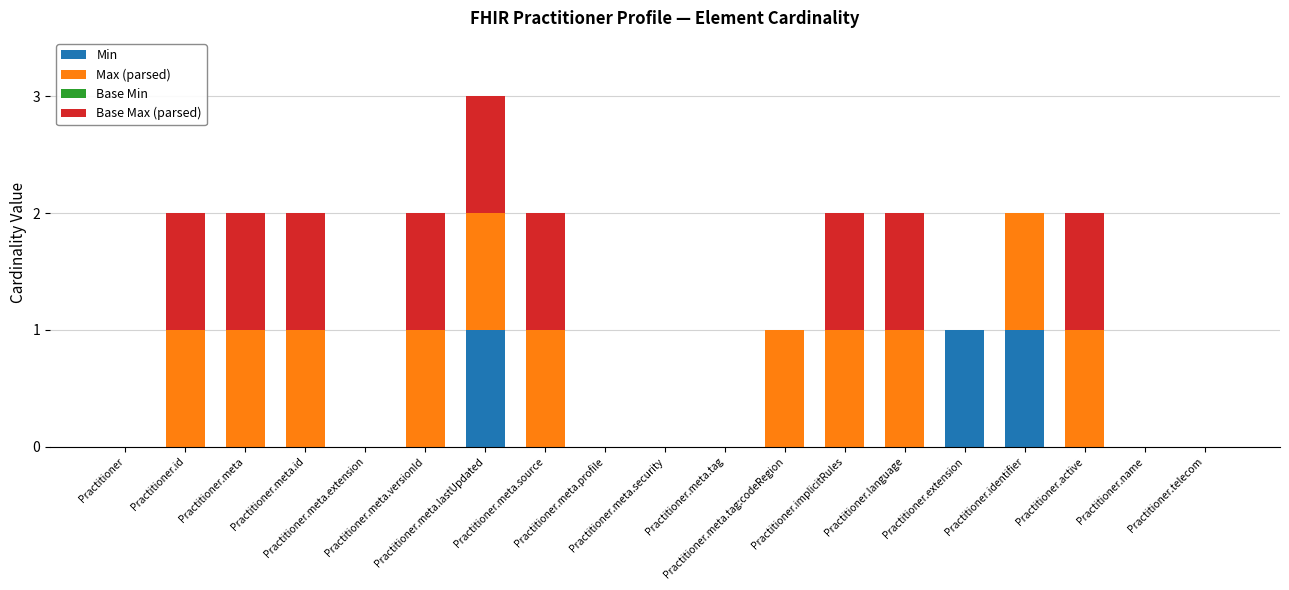

Count the Max (parsed) values in the range 0 to 1.

19